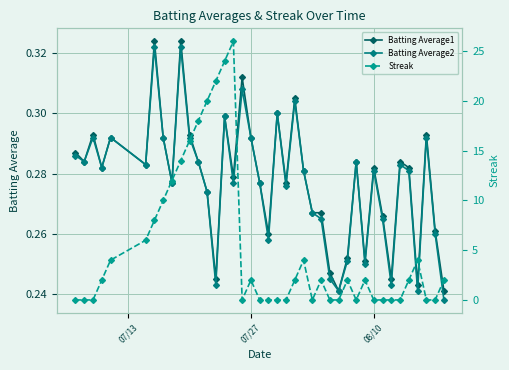

True or false: Batting Average1 has more than 0 interior local peaks.

True